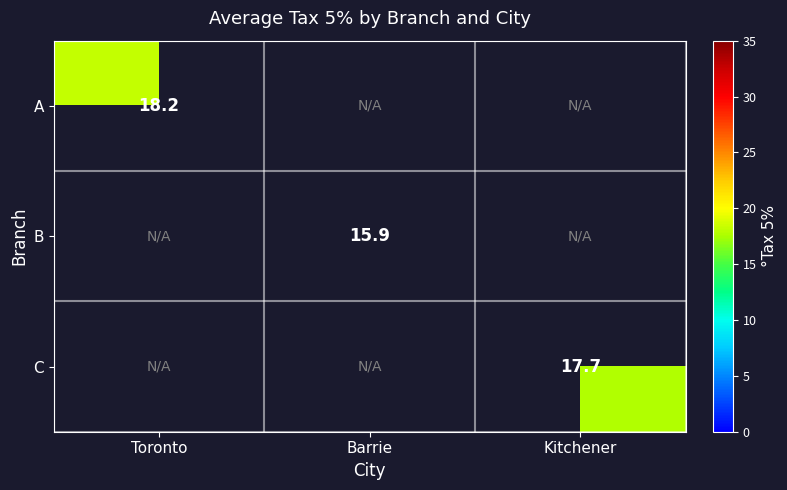

Is the value of A at Barrie greater than the value of B at Toronto?

No